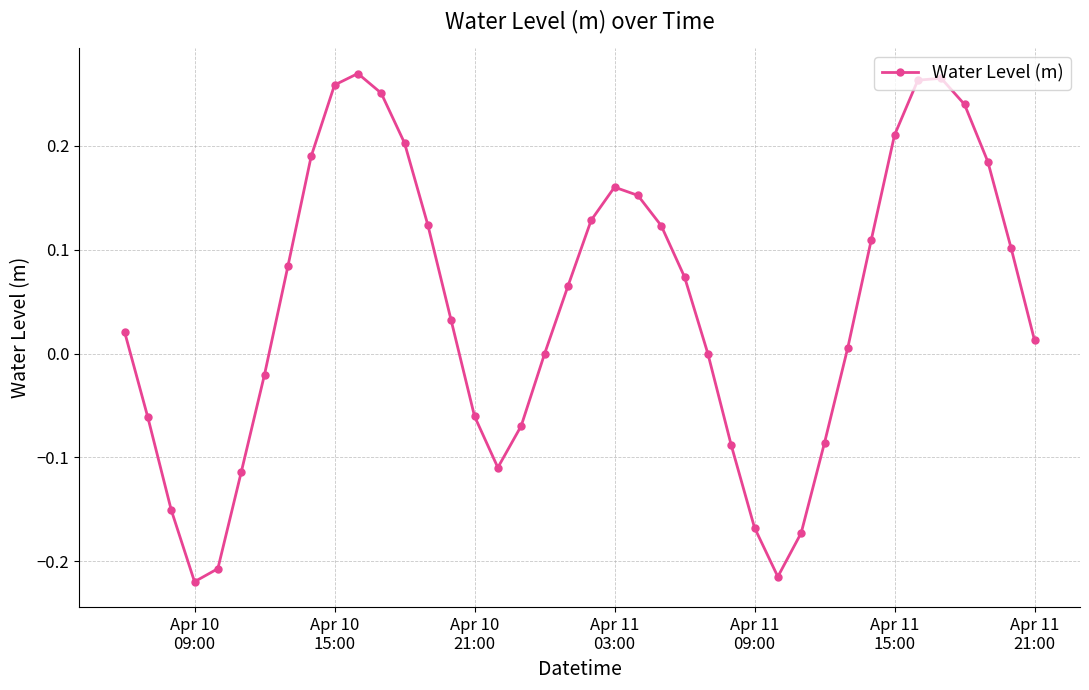

Count the number of data series in this chart.

1